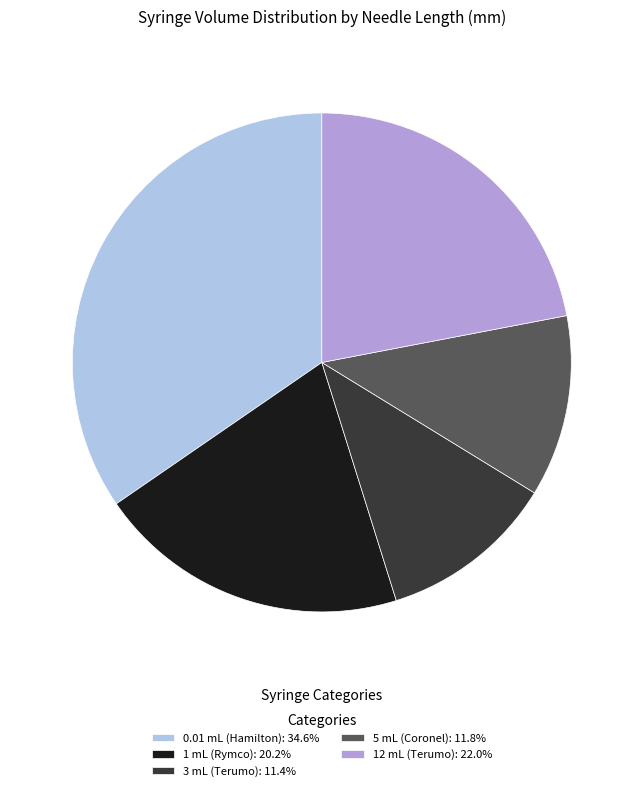

Does any single category account for the majority?

No